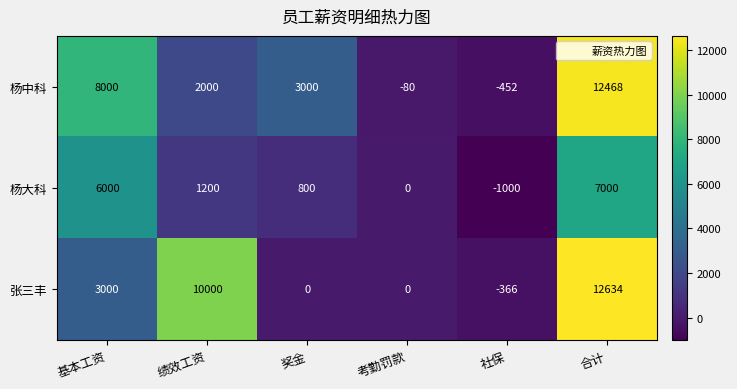

What is the spread (max minus min) of values at 基本工资?

5000